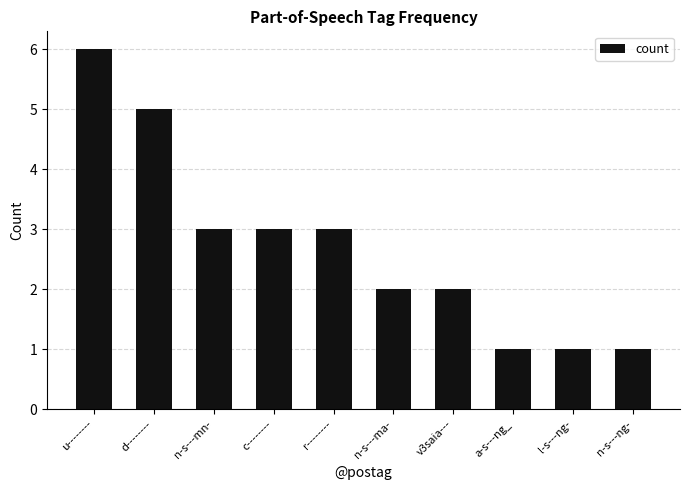

Does the chart contain any negative values?

No